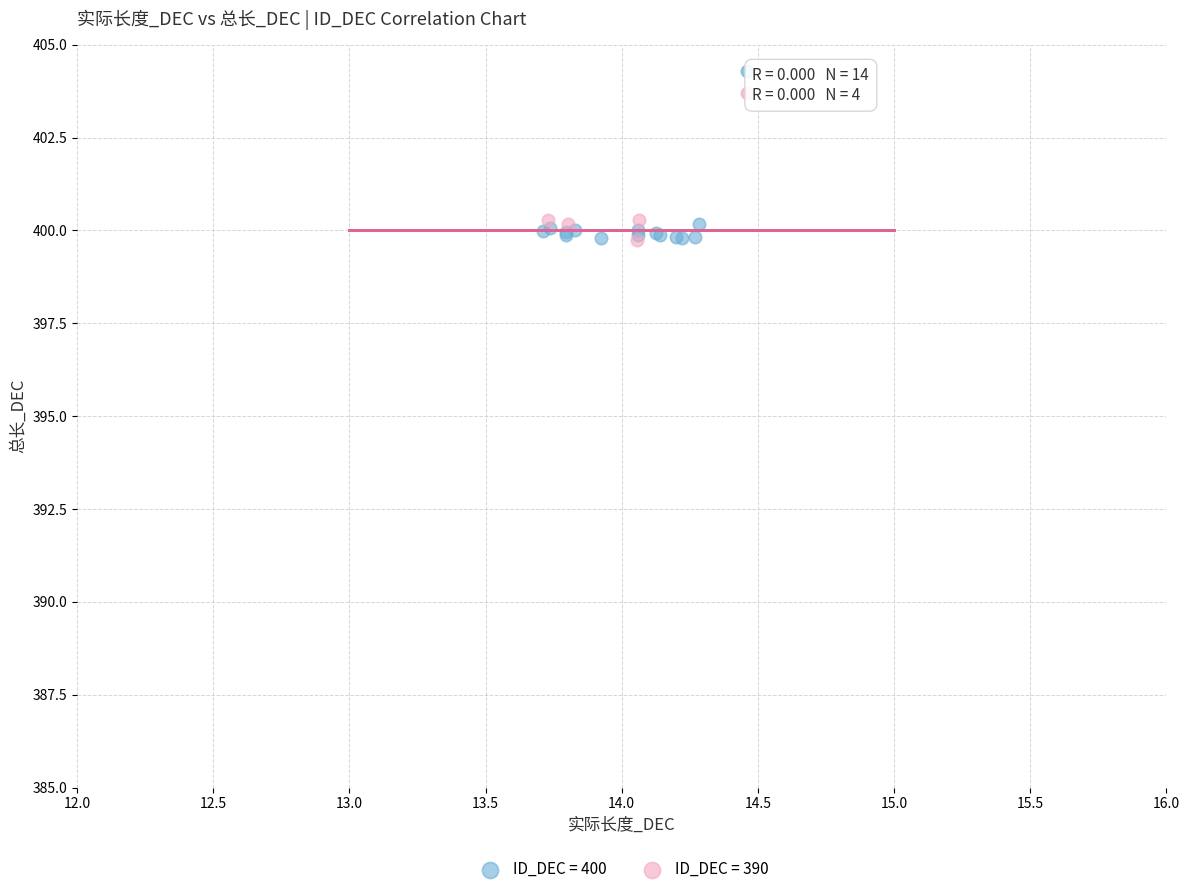

What are all the series names shown in the legend?

ID_DEC = 400, ID_DEC = 390